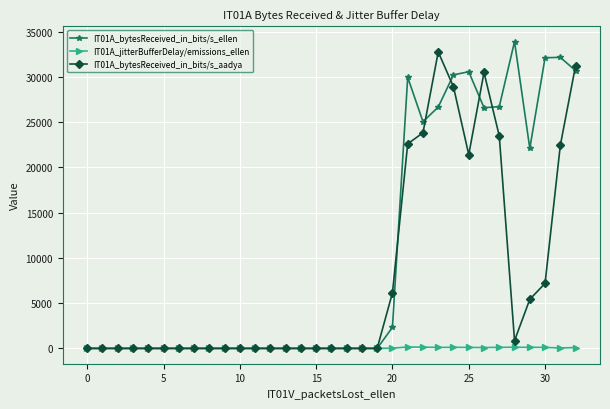

True or false: IT01A_bytesReceived_in_bits/s_aadya has more than 1 interior local peaks.

True